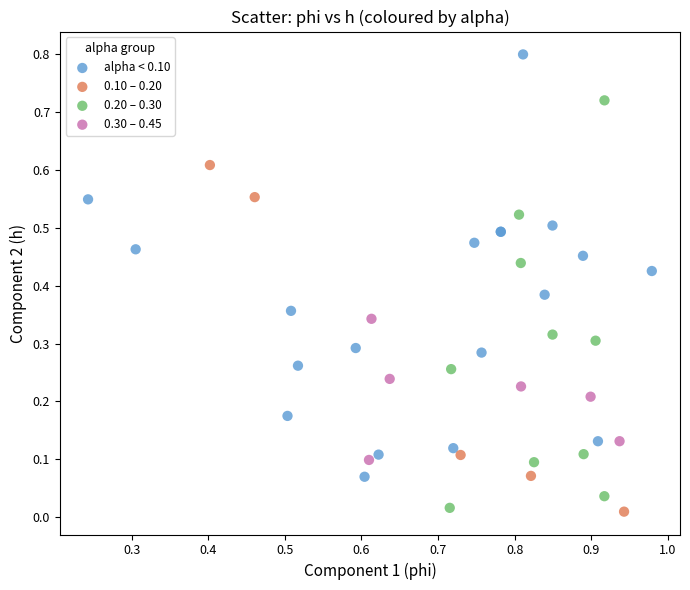

Which series contains the highest Y value?

alpha < 0.10